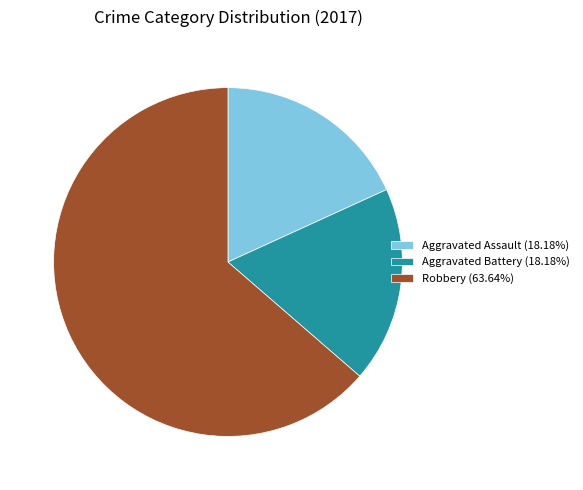

What is the ratio of the value at Aggravated Battery (18.18%) to the value at Aggravated Assault (18.18%)?

1.0